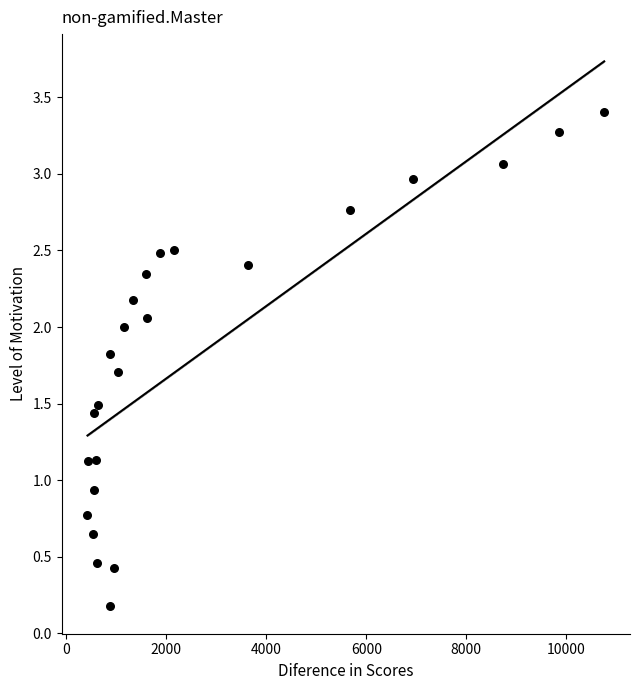

What is the range of Y values (max minus min)?

3.2